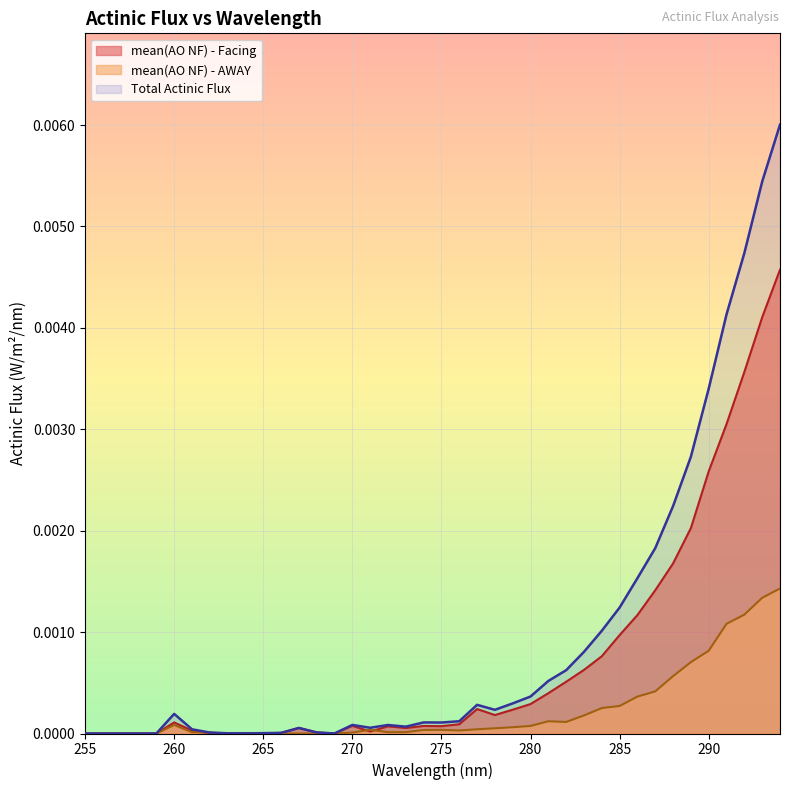

Between 289 and 292, which is larger?

292